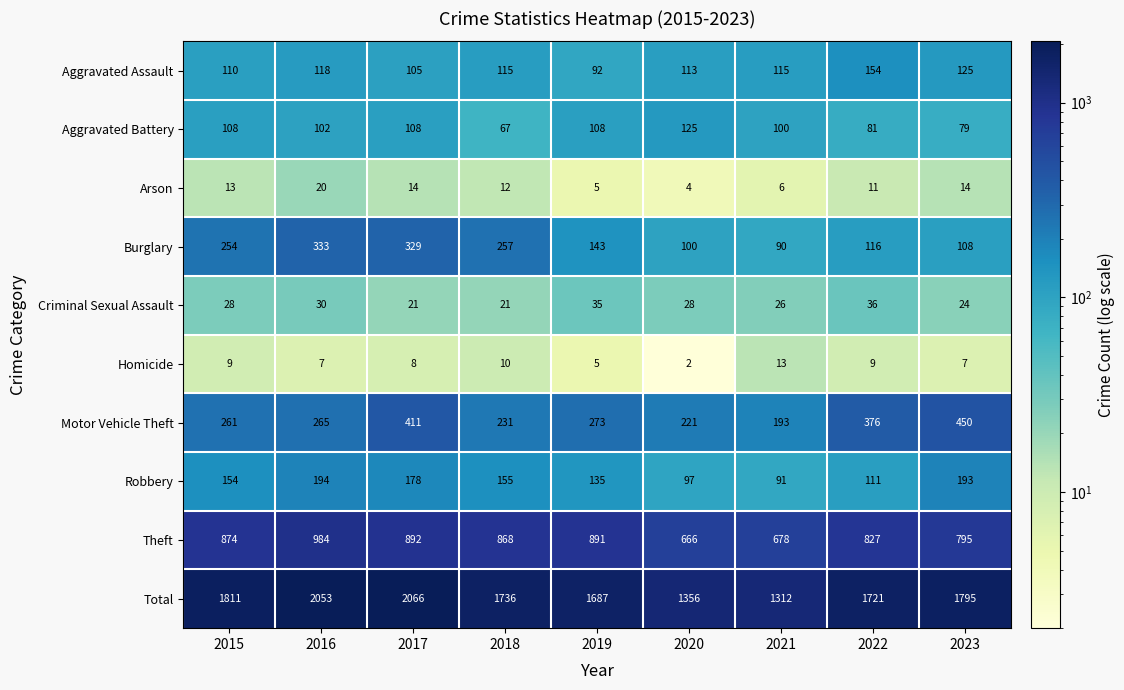

At how many categories does at least one series exceed 1492?

7